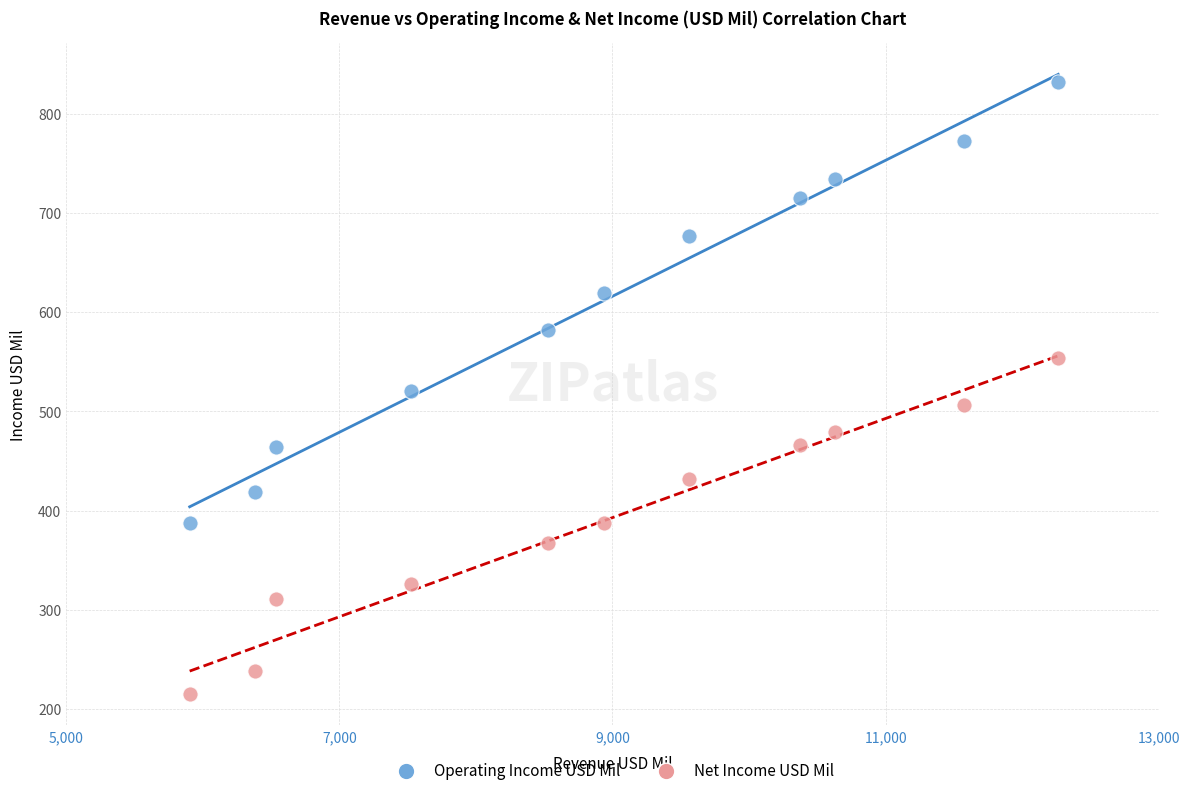

In the Operating Income USD Mil series, what Y value is closest to 610?

619